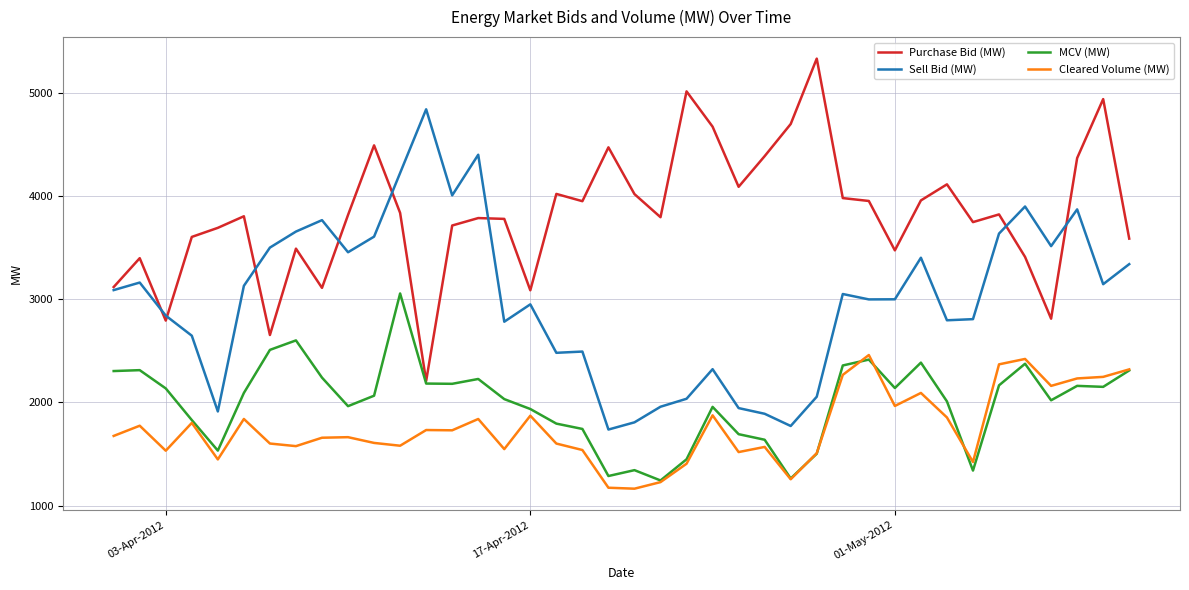

What is the maximum value for Purchase Bid (MW)?

5330.5